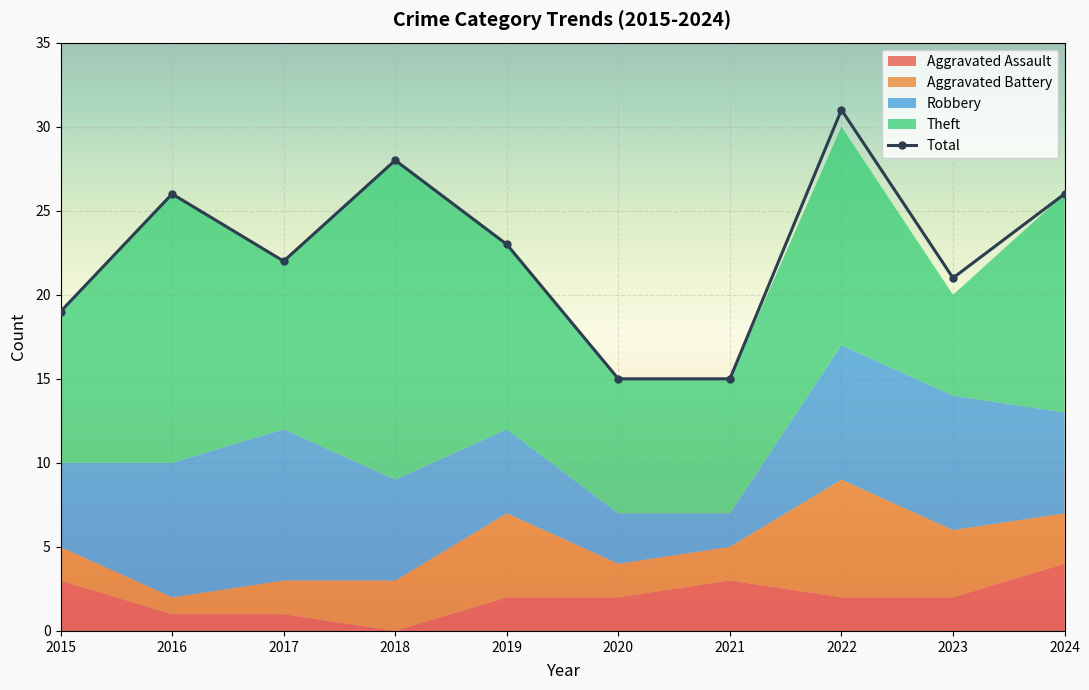

How many lines are shown in the chart?

5